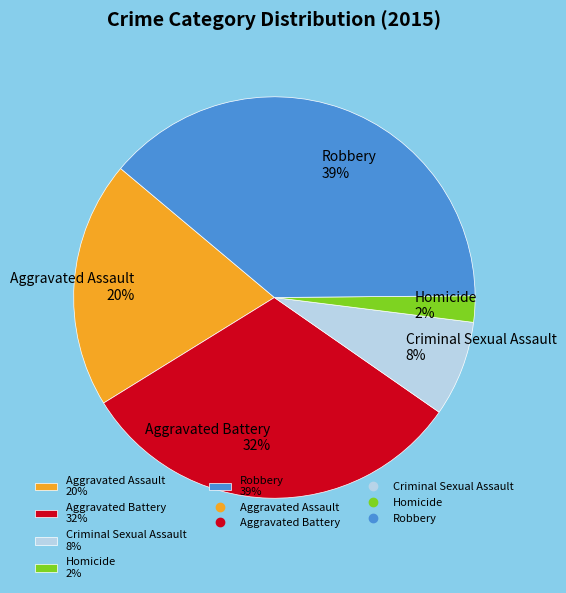

What is the ratio of the value at Aggravated Battery 32% to the value at Aggravated Assault 20%?

1.6